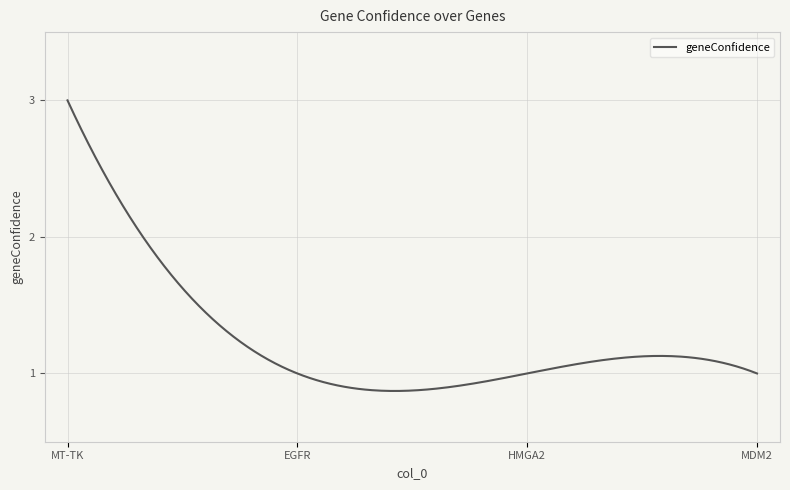

Reading left to right, what are all the values shown in this chart?

0=3	1=1	2=1	3=1